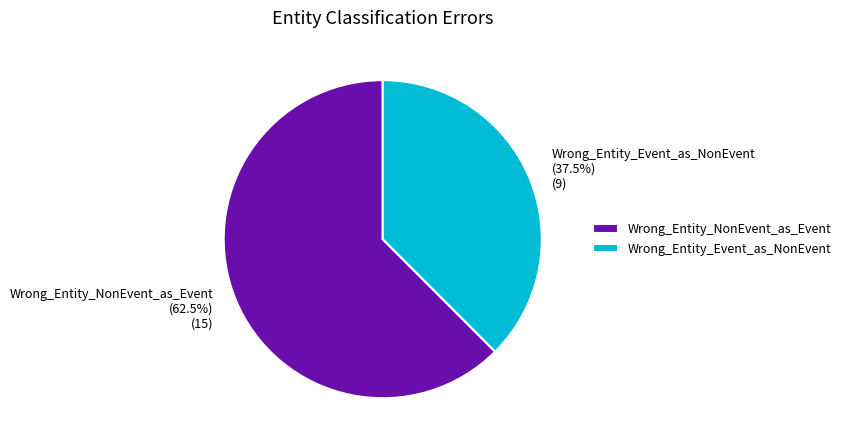

Which category has the smallest portion of the pie?

Wrong_Entity_Event_as_NonEvent